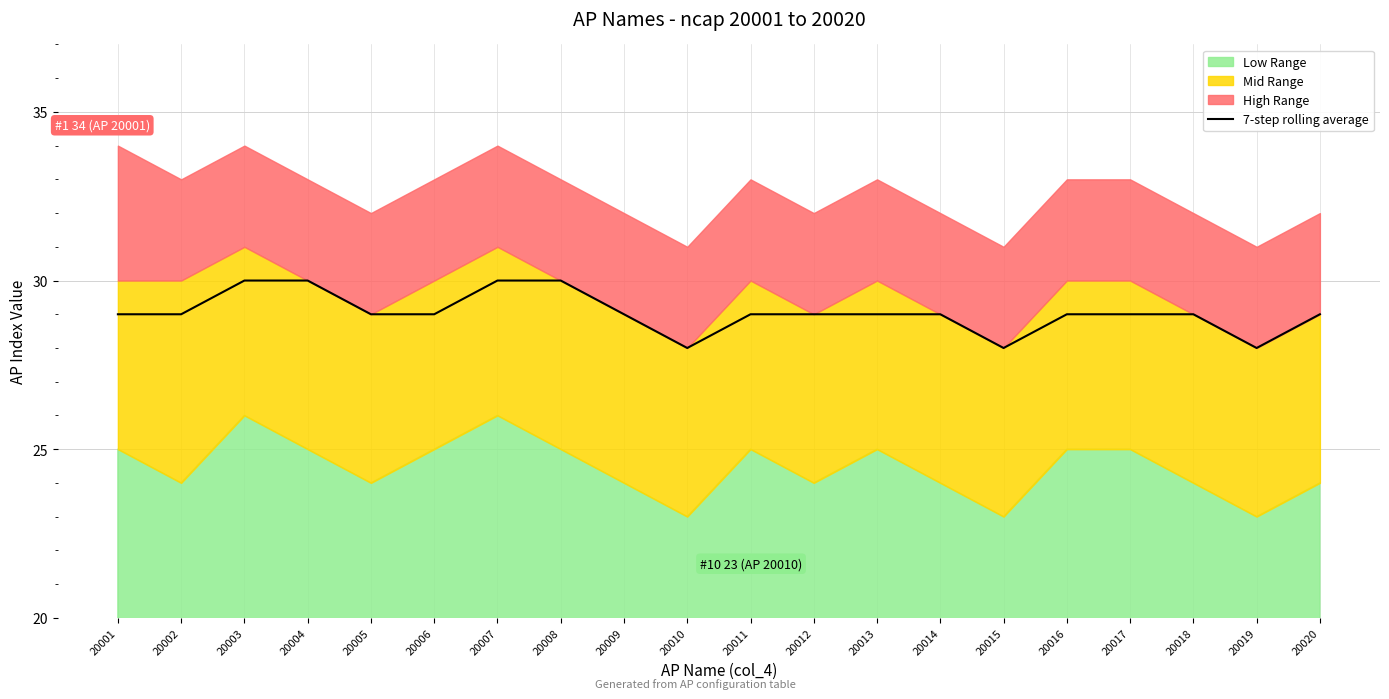

Is it true that the value at 20008 is 30?

True